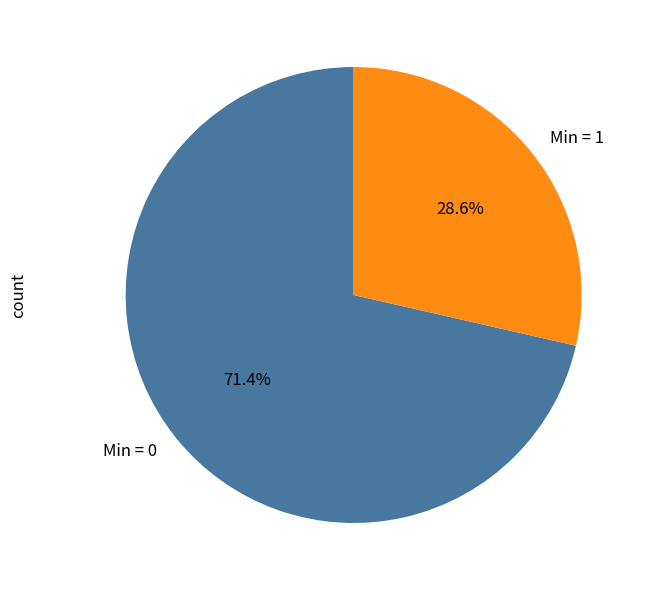

Which slice is the smallest?

Min = 1